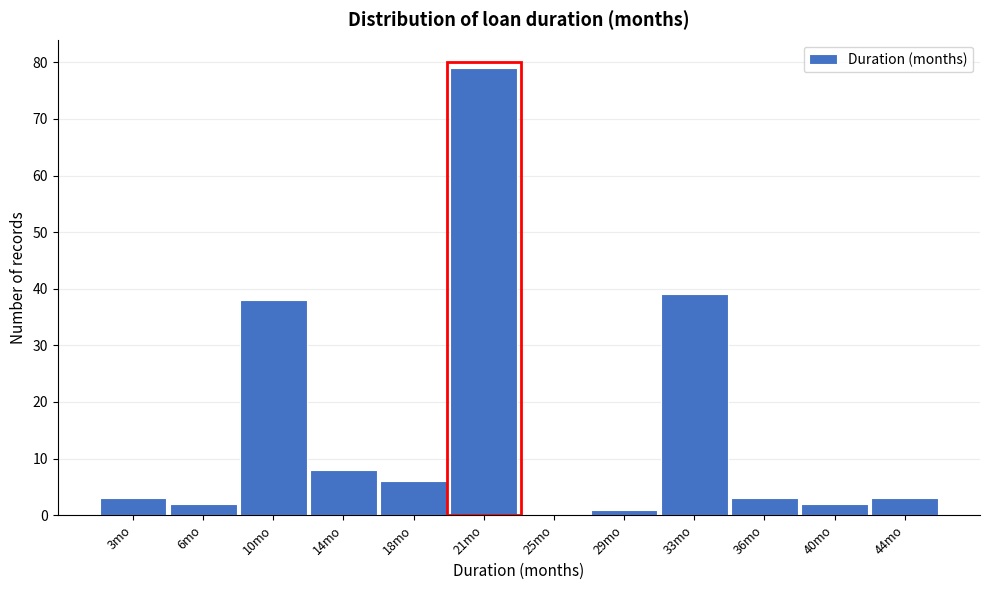

Reading left to right, transcribe all the data shown in this chart.

3mo=3	6mo=2	10mo=38	14mo=8	18mo=6	21mo=79	25mo=0	29mo=1	33mo=39	36mo=3	40mo=2	44mo=3